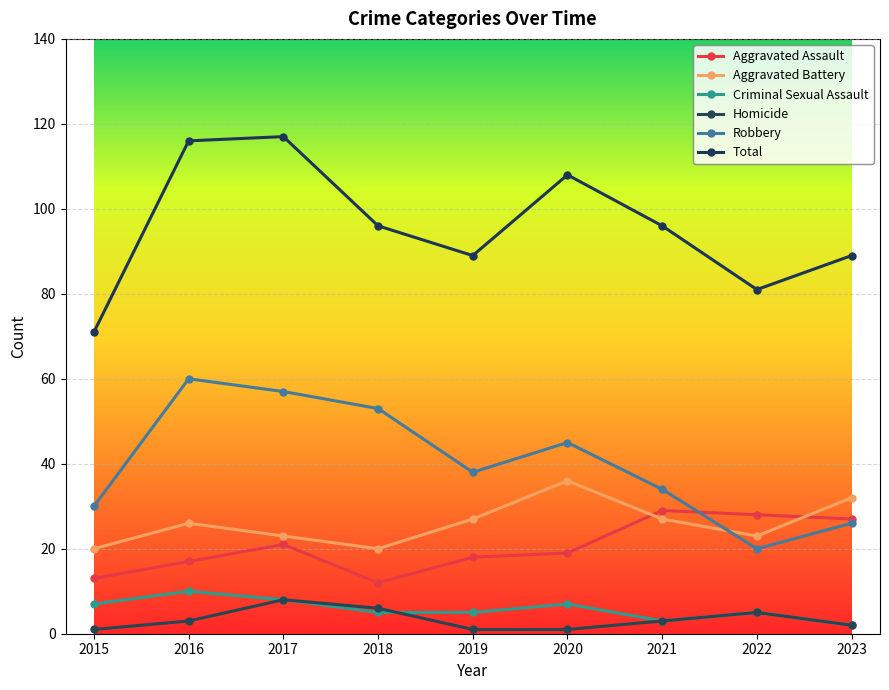

Is this an area chart (filled region under the line)?

No